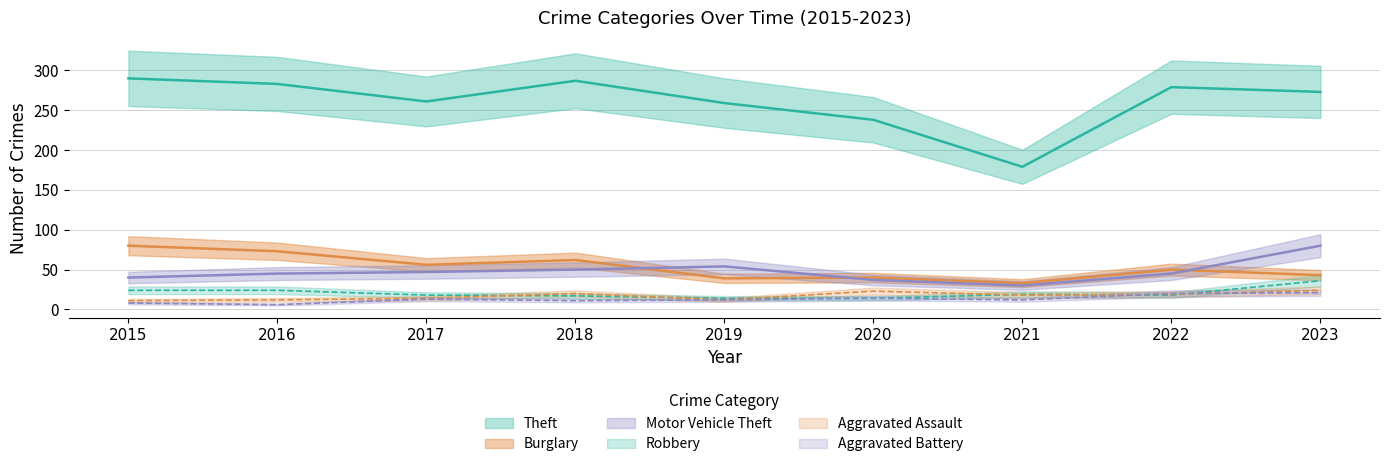

In Robbery, how many points are higher than both neighbors (excluding endpoints)?

1